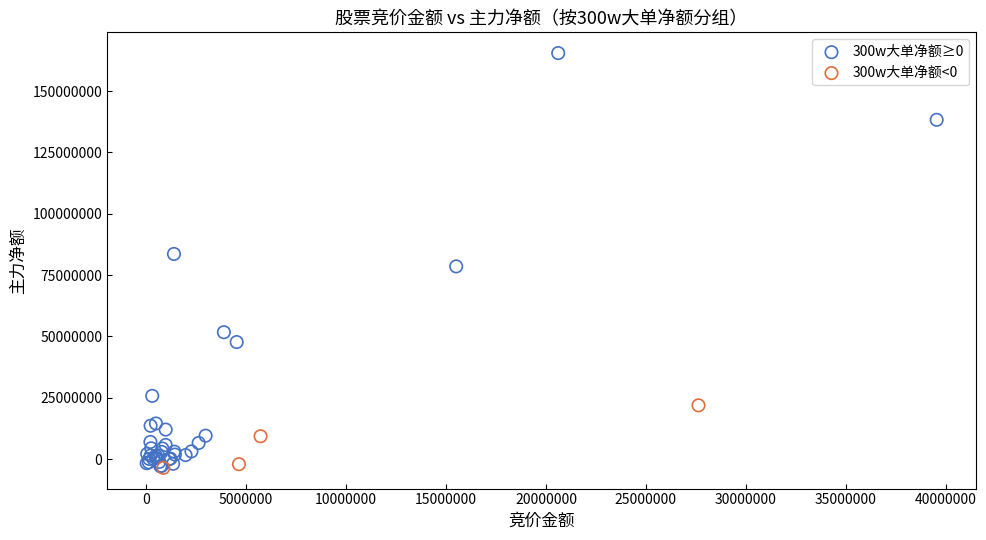

Which series has the widest spread of Y values?

300w大单净额≥0